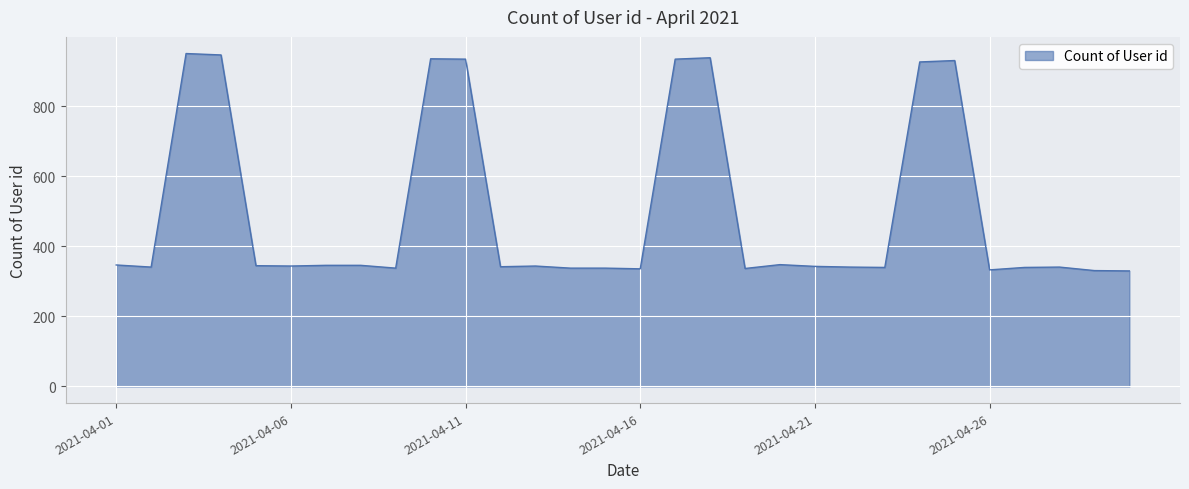

What is the maximum value shown in the chart?

951